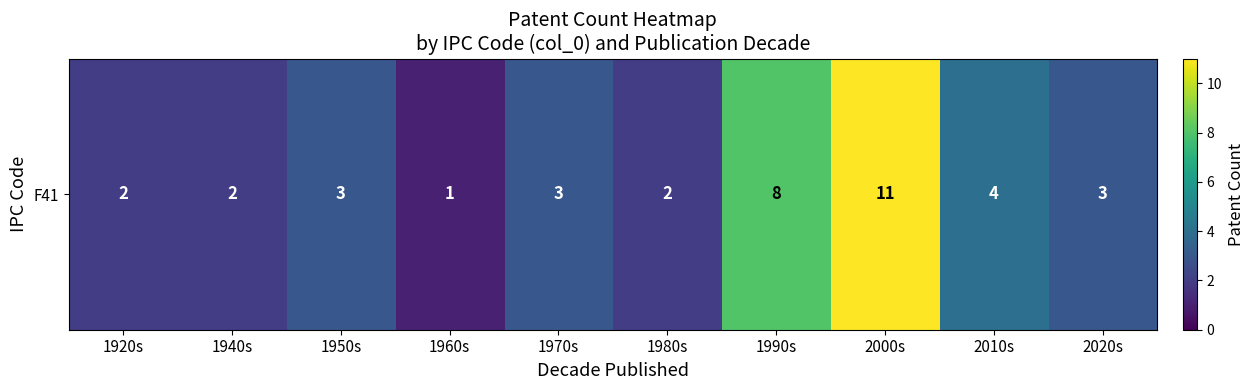

Which has a higher value, 1980s or 2010s?

2010s